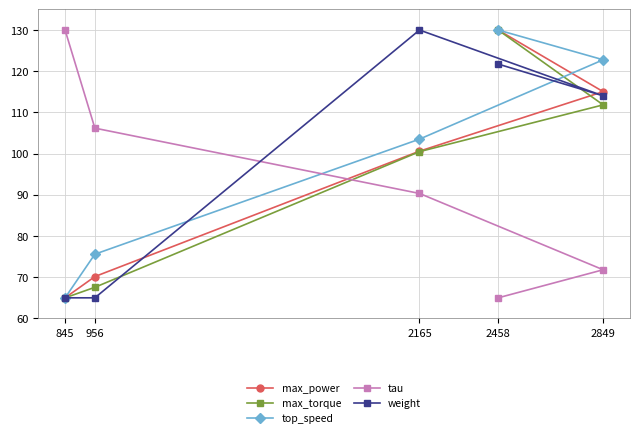

What is the sum of all top_speed values?

496.9